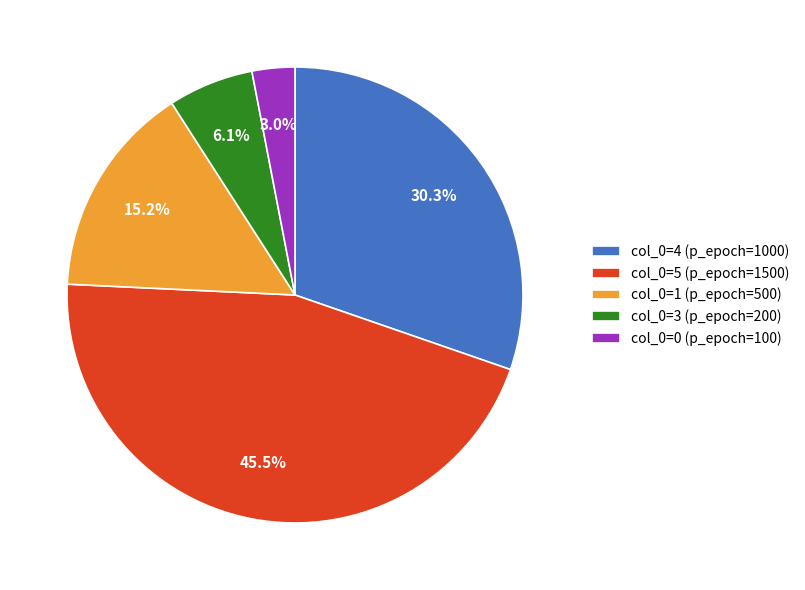

What is the total percentage of col_0=1 (p_epoch=500) and col_0=5 (p_epoch=1500)?

60.6%